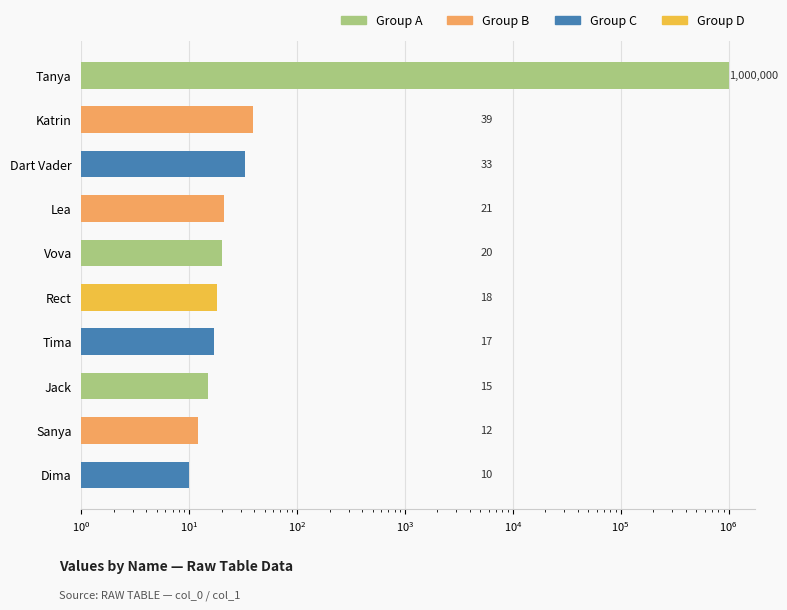

Which has a higher value, Katrin or Sanya?

Katrin